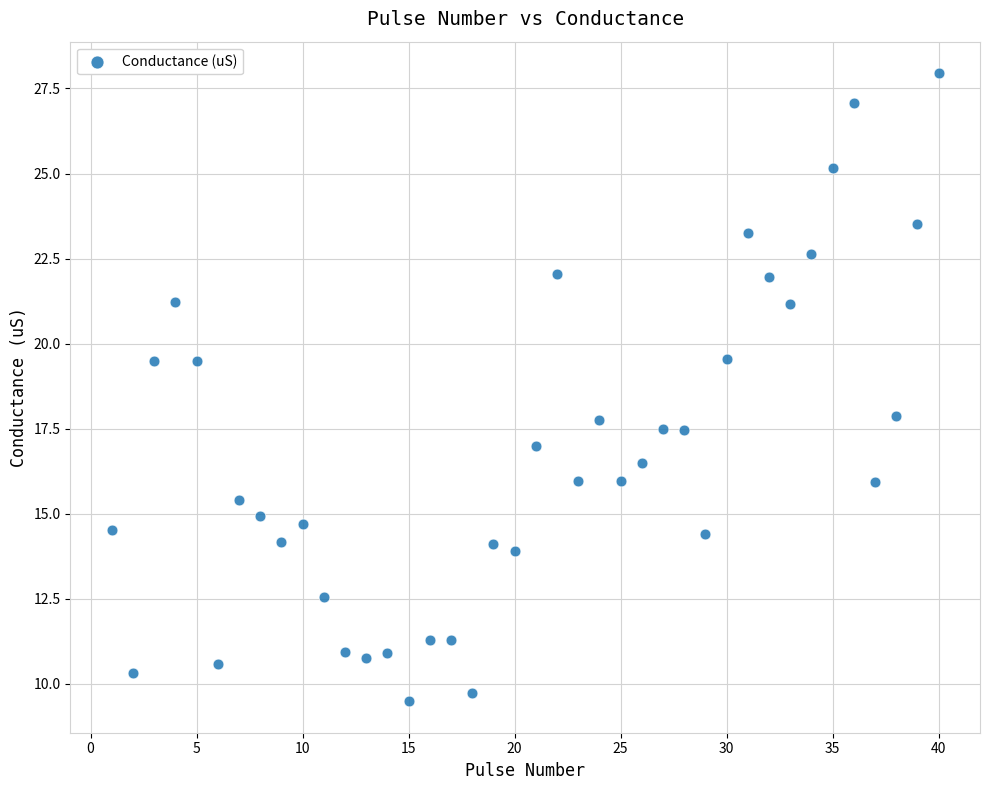

What is the range of X values (max minus min)?

39.0